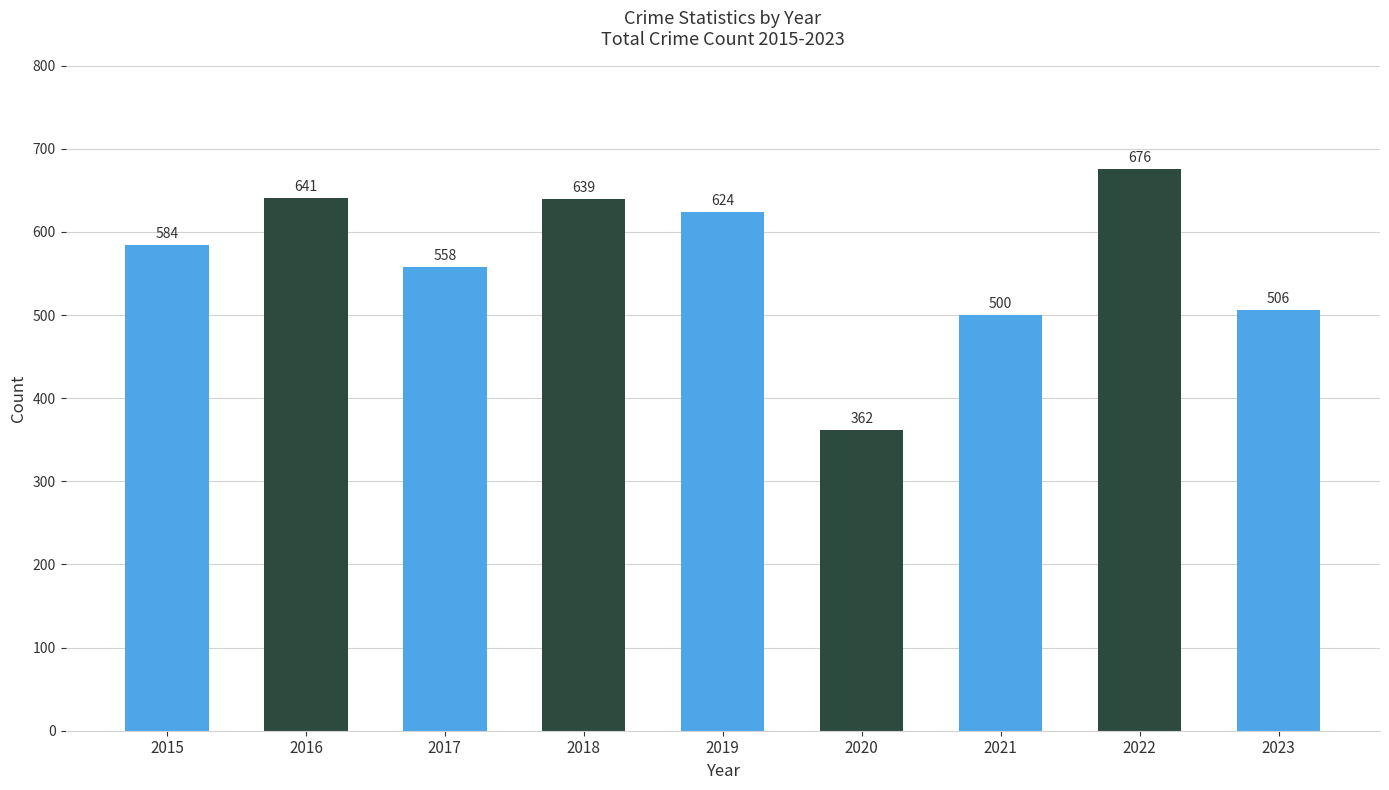

Which category has the highest value across all series?

2022